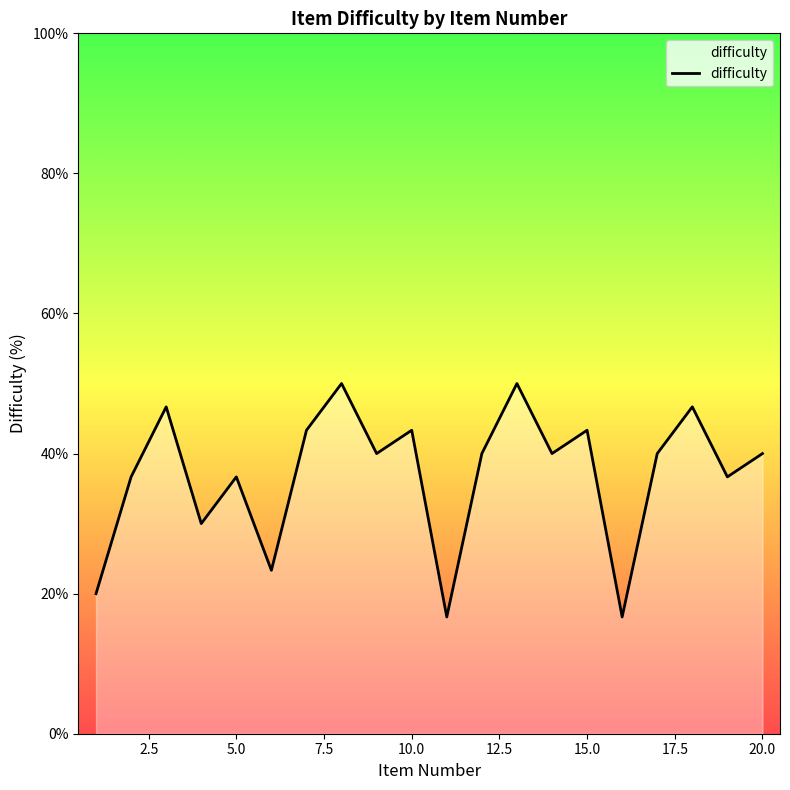

What is the difference between the maximum and minimum values?

33.3